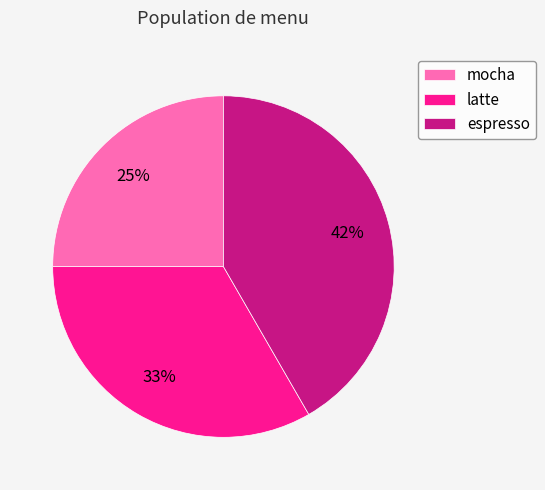

Is it true that latte is 21% of the pie?

False